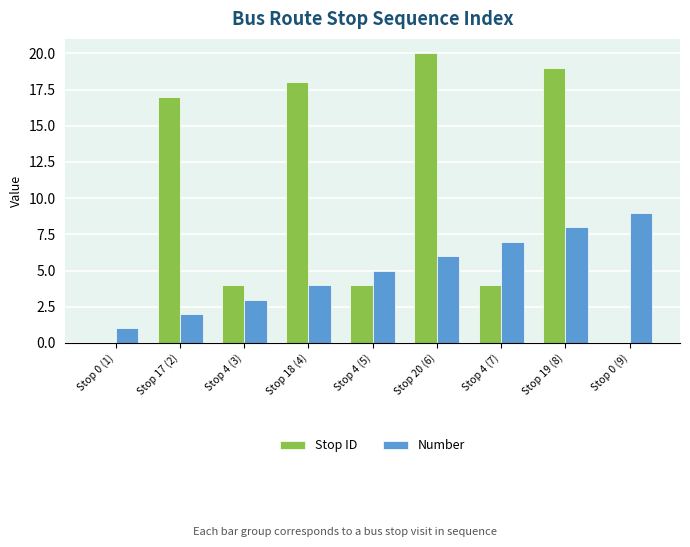

What is the total value across all series at Stop 4 (3)?

7